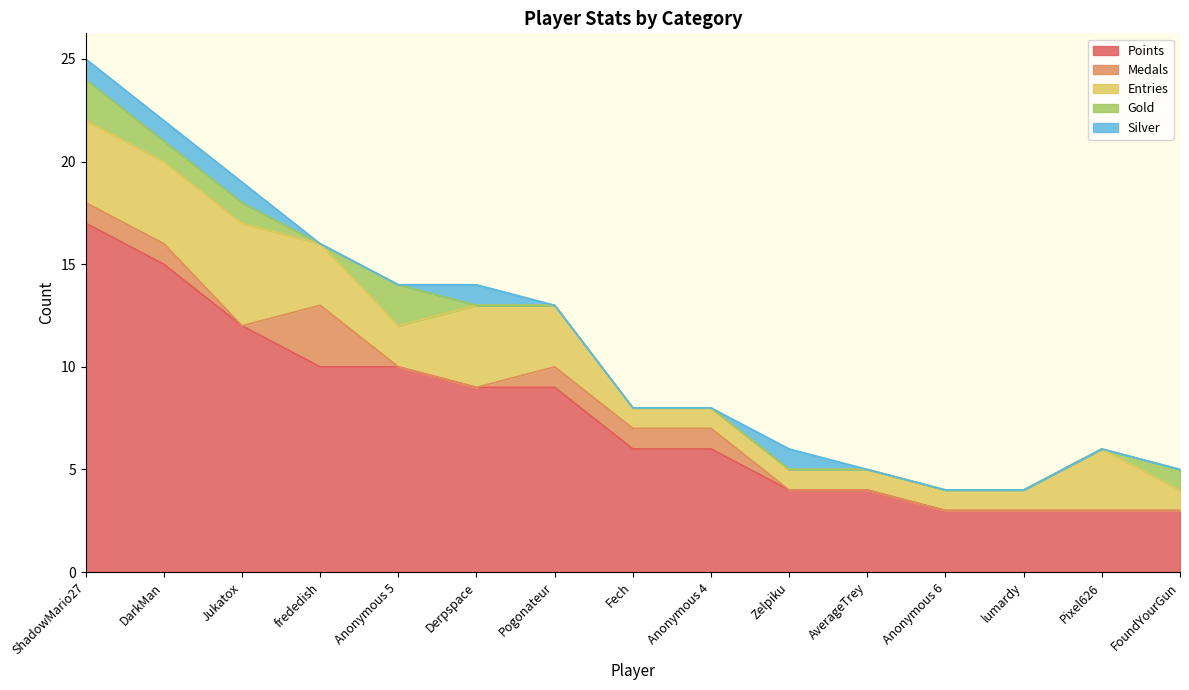

What is the sum of all Silver values?

5